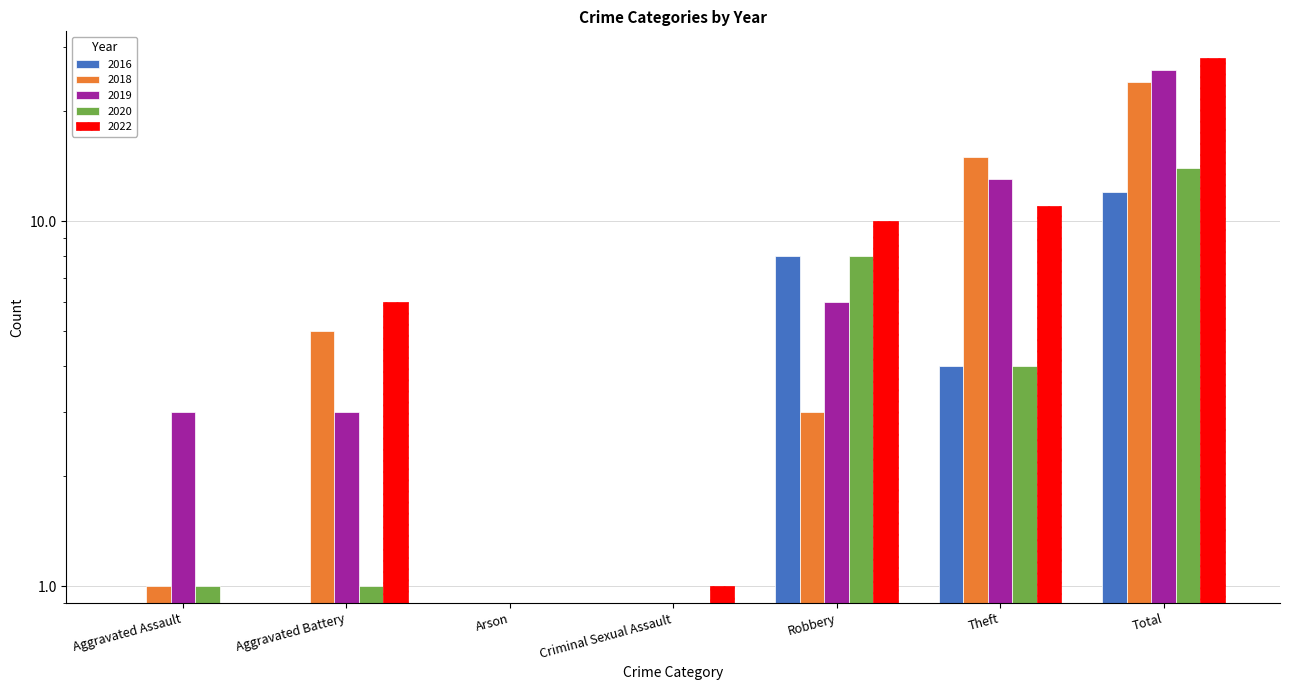

At which label does 2018 first exceed 3?

Aggravated Battery